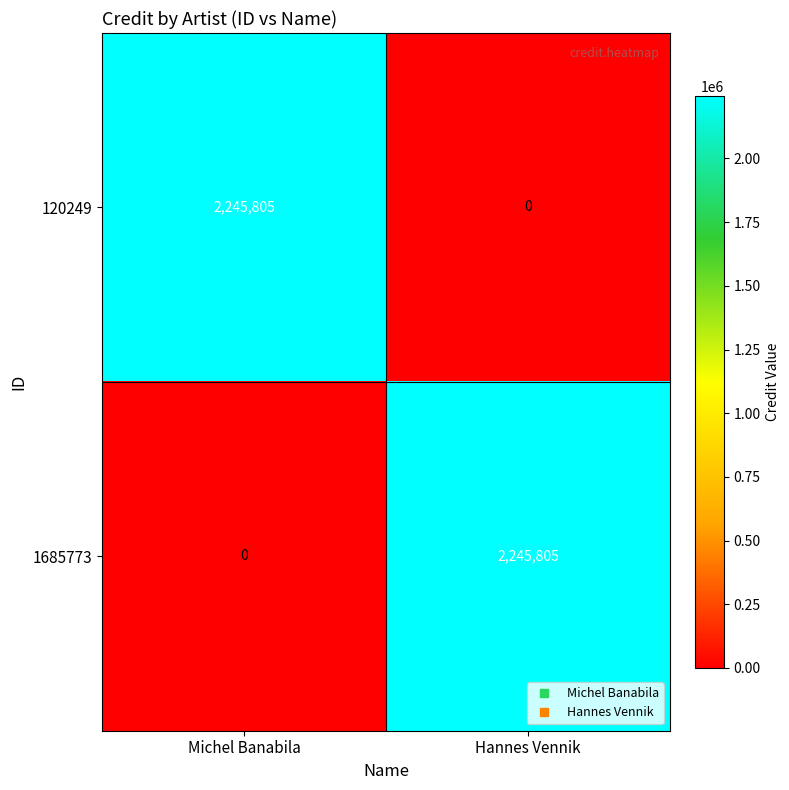

The 120249 series shows 2245805 at Michel Banabila. True or false?

True